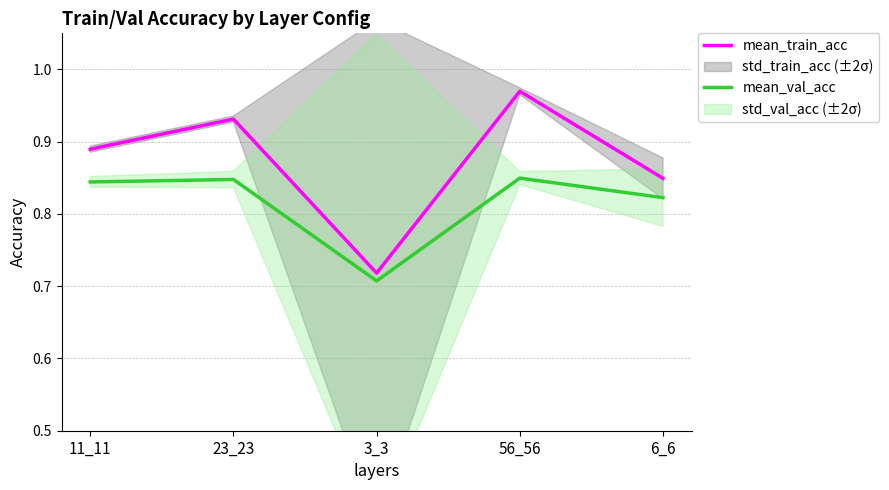

How many mean_train_acc values are between 0 and 1?

5